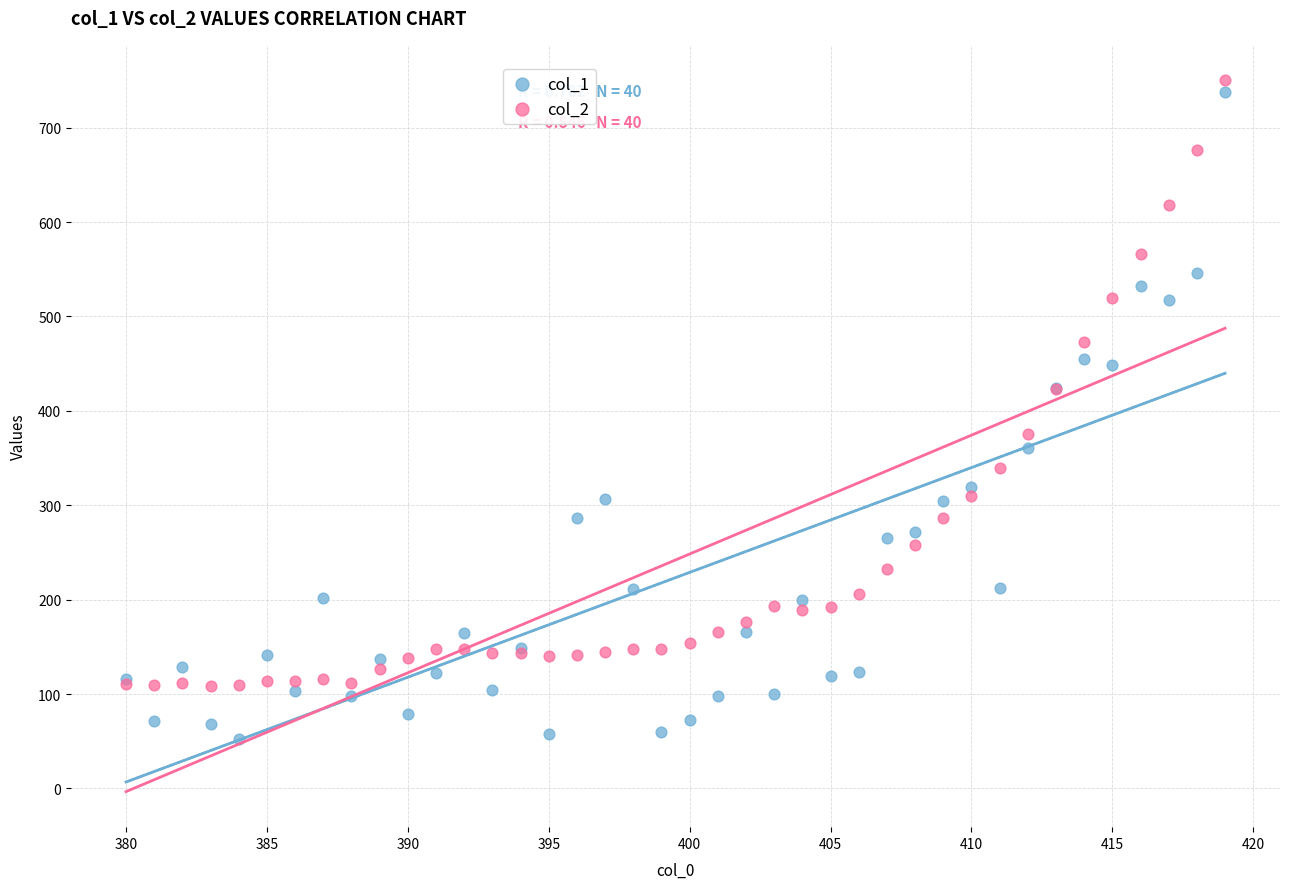

Which series reaches the maximum Y coordinate?

col_2